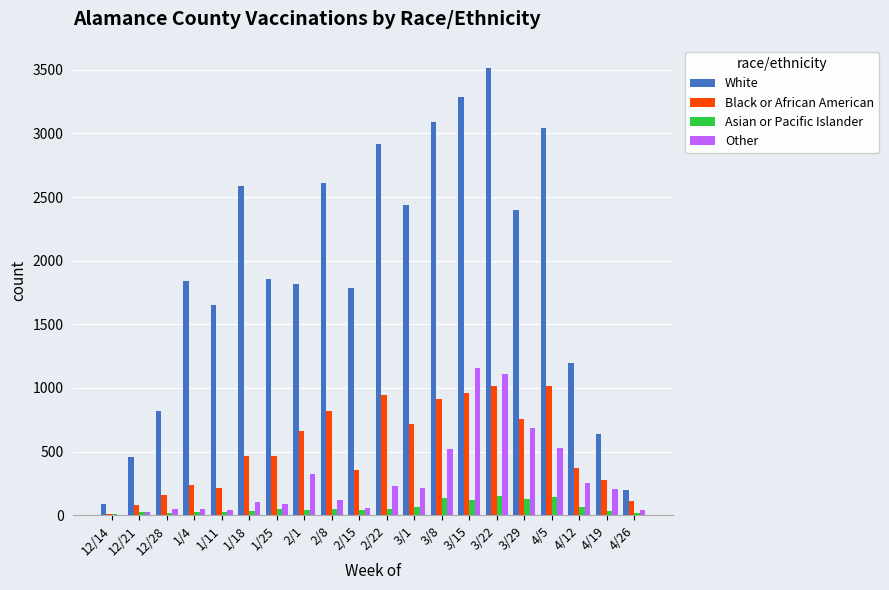

Which category has the highest value across all series?

3/22